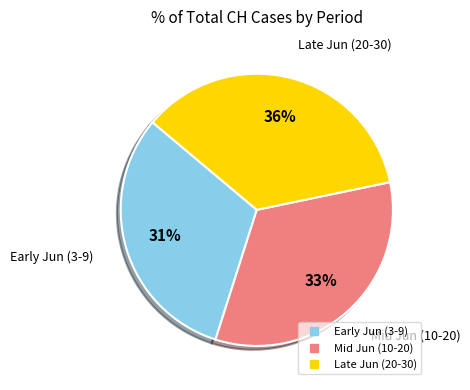

To the nearest percent, what is the average slice percentage?

33%